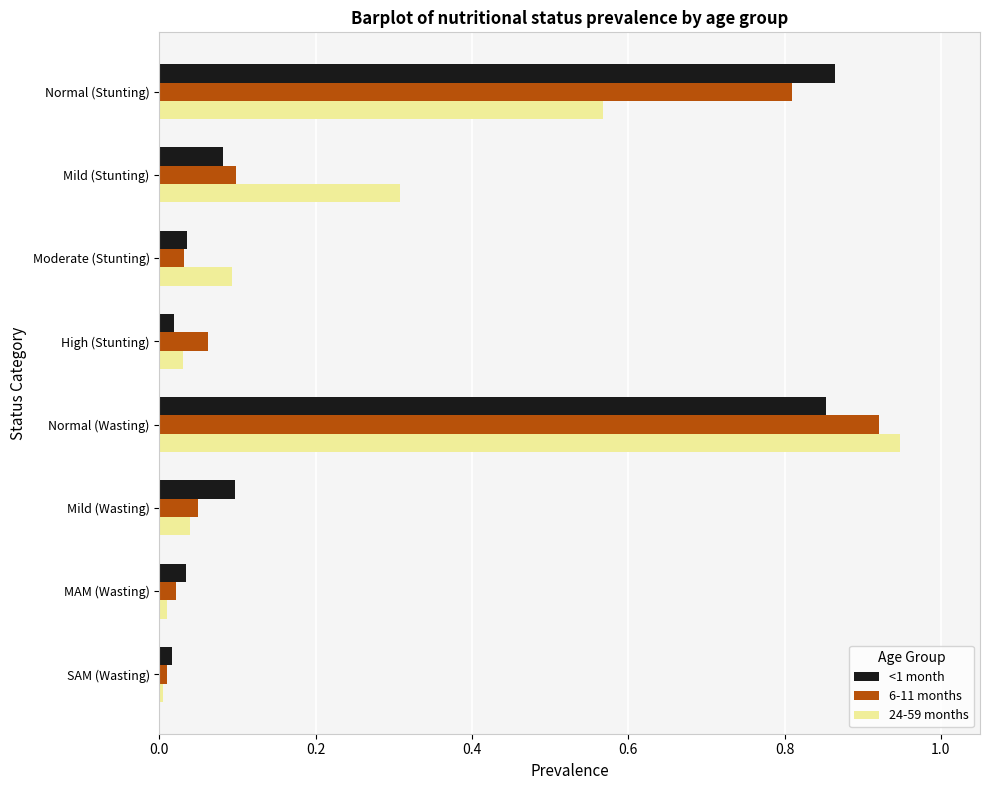

What are all the series names shown in the legend?

<1 month, 6-11 months, 24-59 months